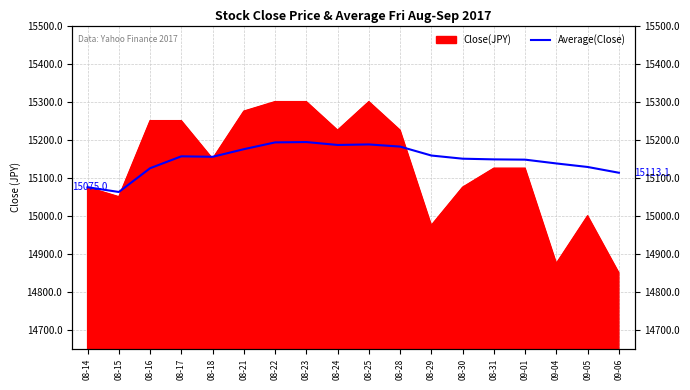

How many categories are shown in the chart?

18